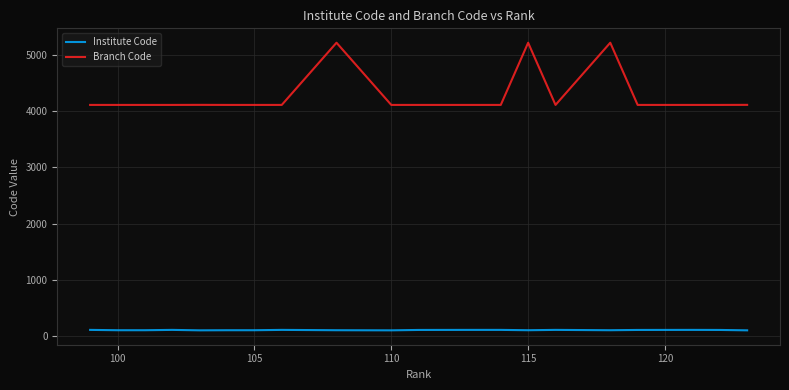

Does the chart display data point markers on the line(s)?

No